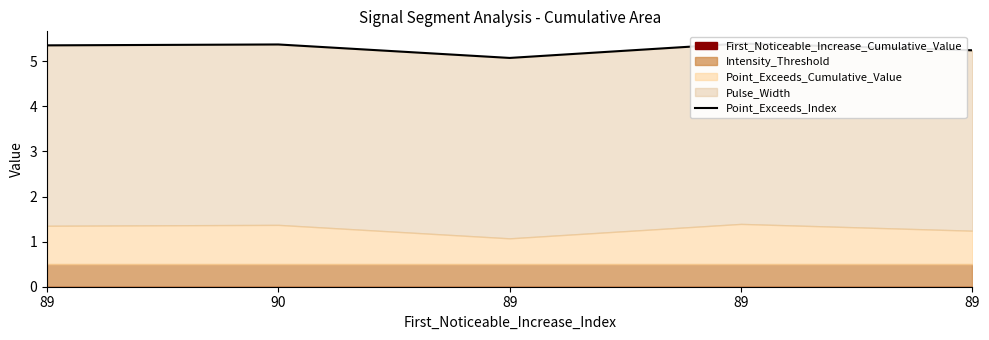

What is the smallest value displayed?

5.1